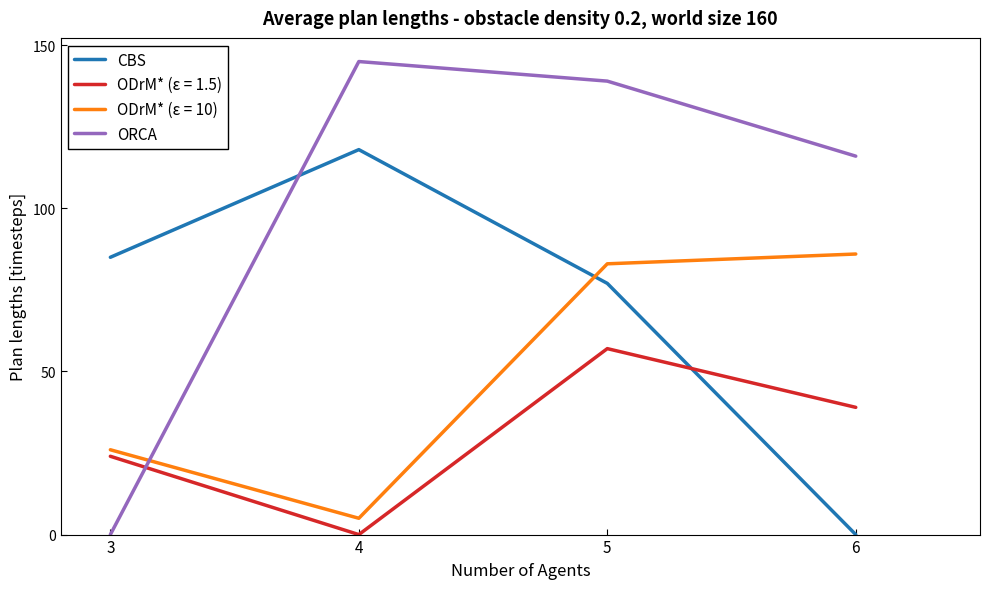

How many intersections are there between CBS and ORCA?

1